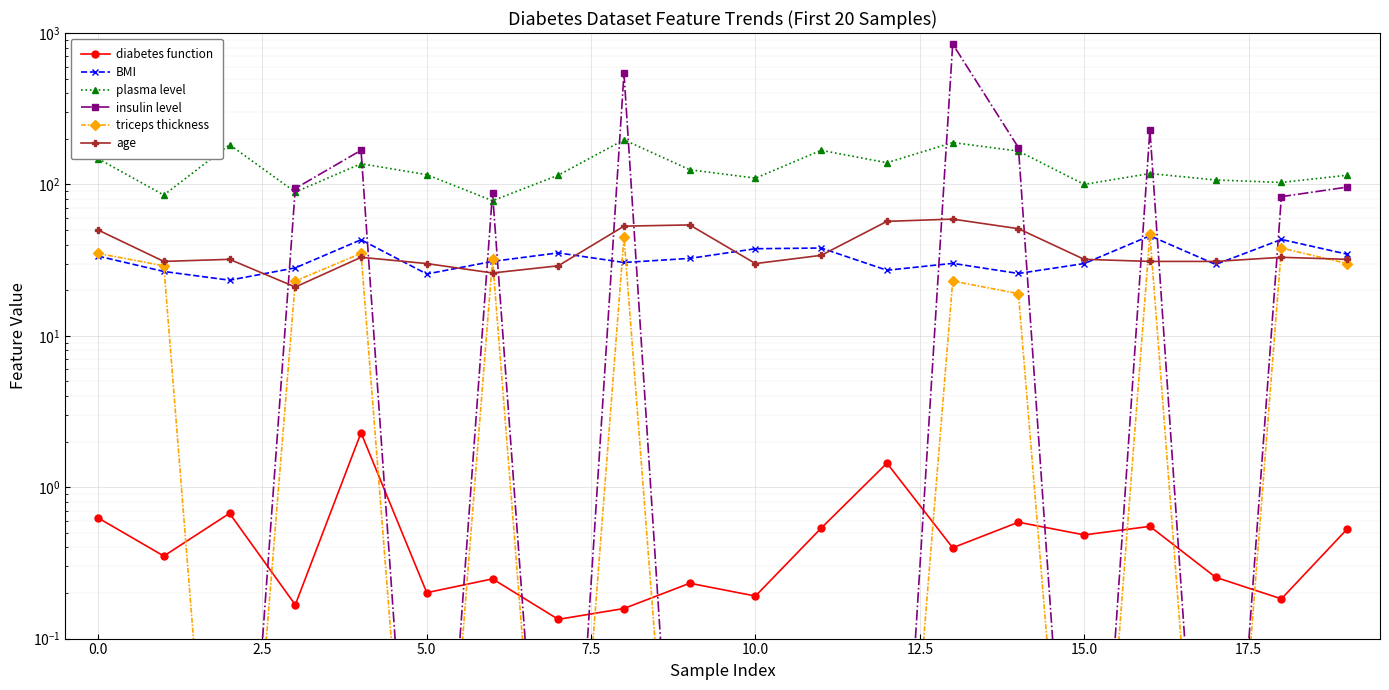

How many intersections are there between triceps thickness and diabetes function?

12